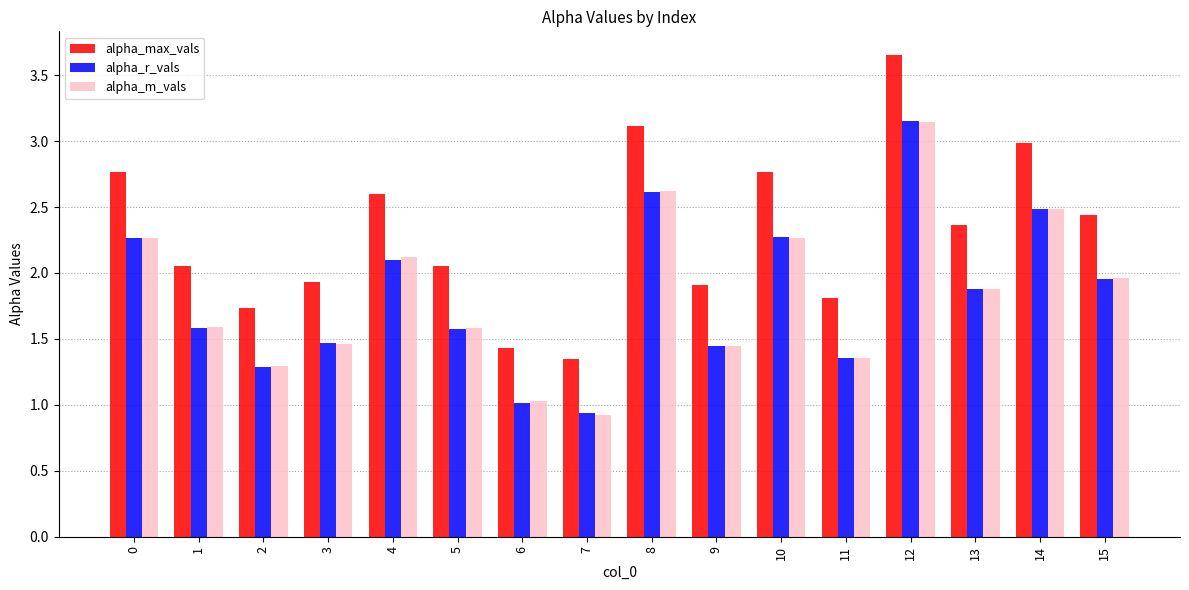

What are all the series names shown in the legend?

alpha_max_vals, alpha_r_vals, alpha_m_vals